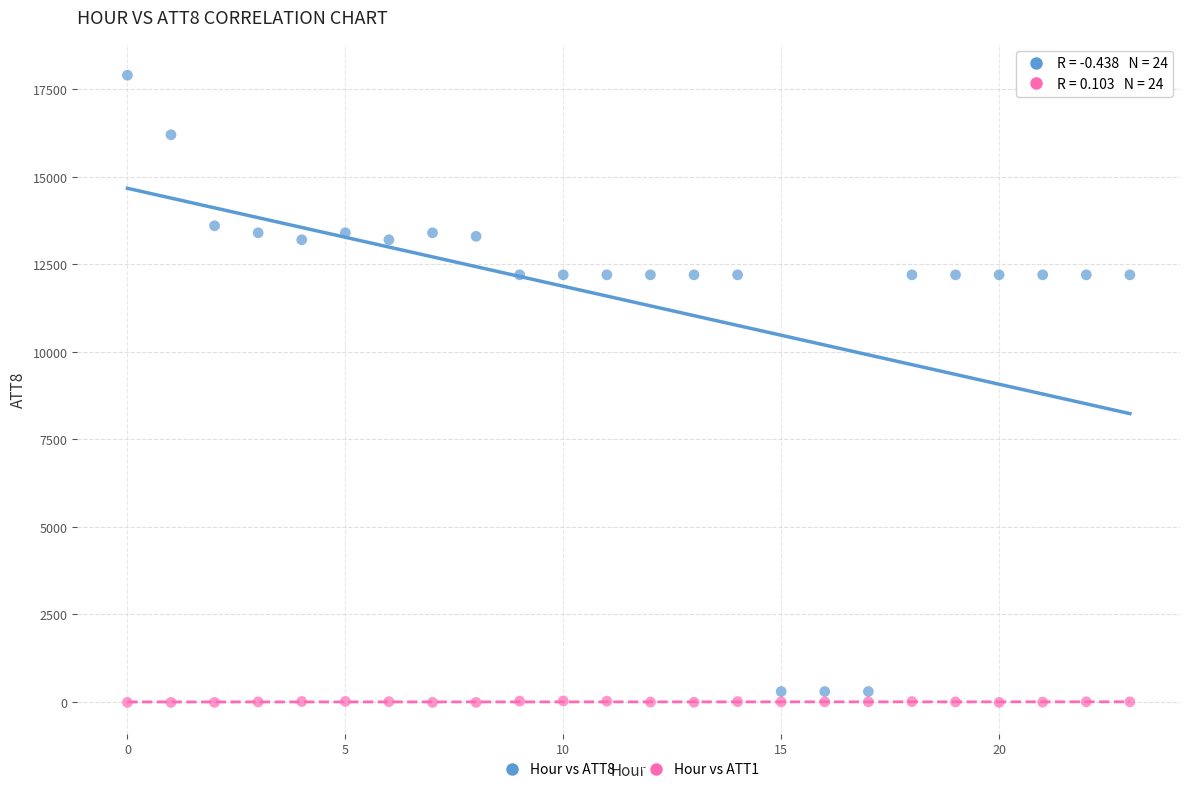

Which series reaches the maximum Y coordinate?

Hour vs ATT8